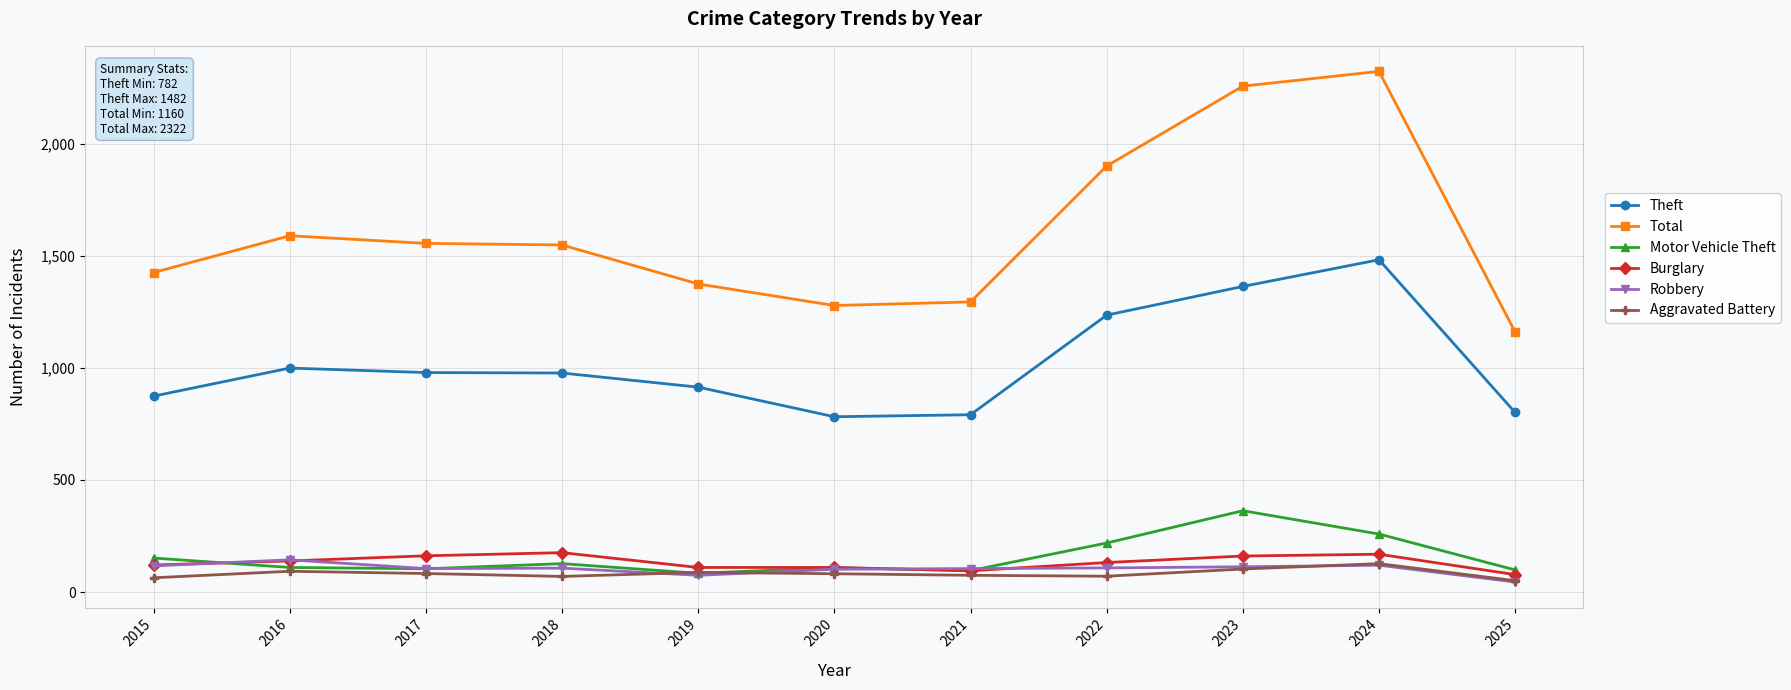

What is the difference between the maximum and minimum values in the Robbery series?

99